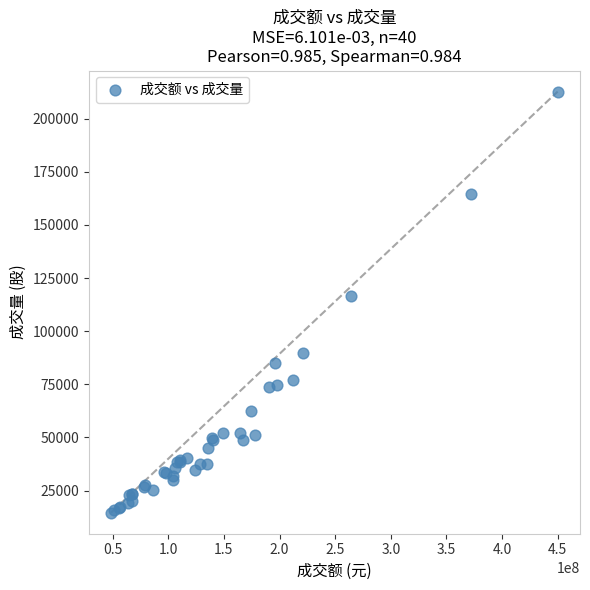

What Y value in the scatter plot is closest to 113690?

116364